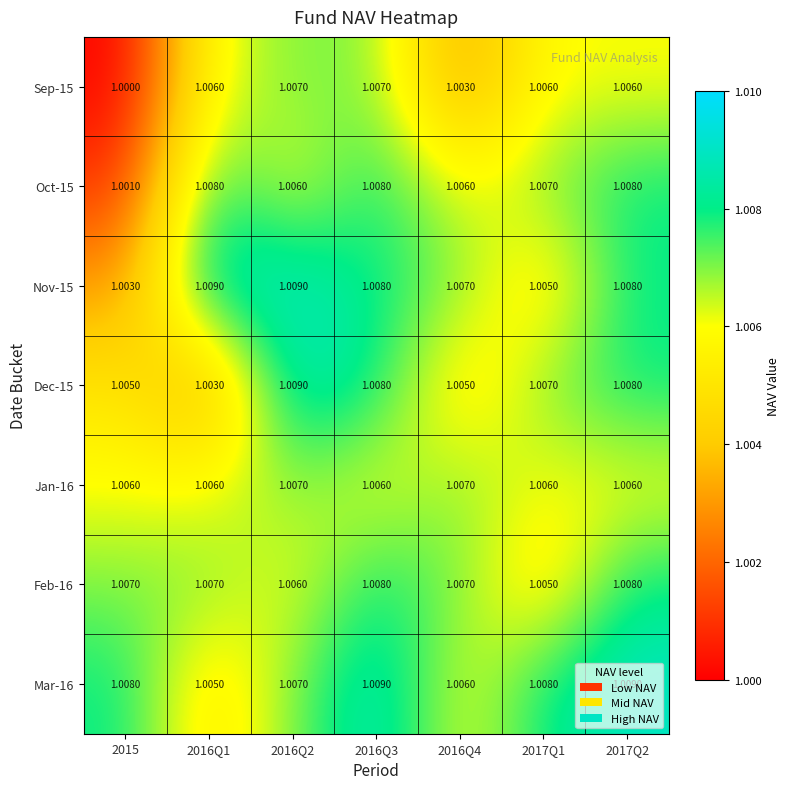

Is the value of Mar-16 at 2016Q4 greater than the value of Dec-15 at 2016Q4?

Yes